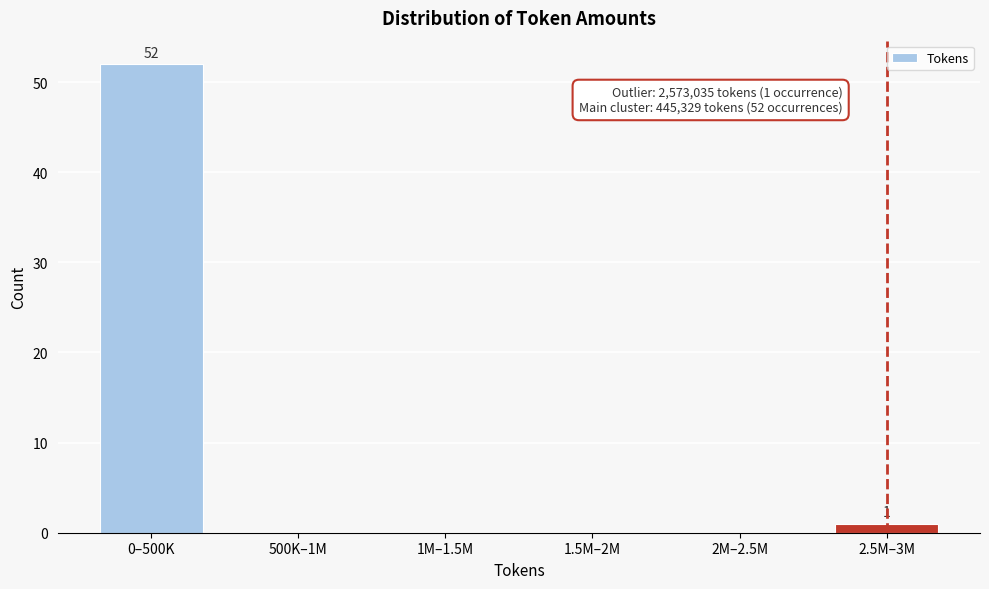

Reading left to right, list all the values displayed in this chart.

0–500K=52	500K–1M=0	1M–1.5M=0	1.5M–2M=0	2M–2.5M=0	2.5M–3M=1